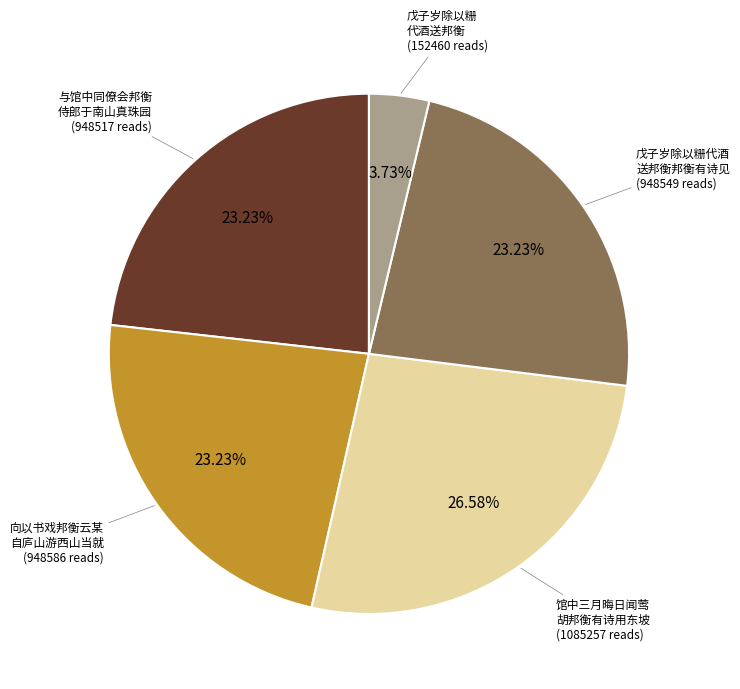

Does any single category account for the majority?

No